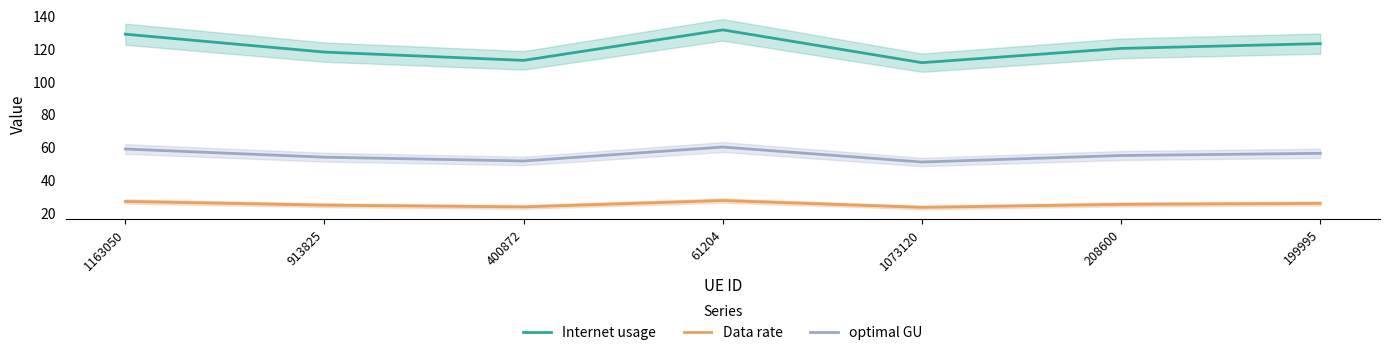

How many values in the Internet usage series exceed 120?

4